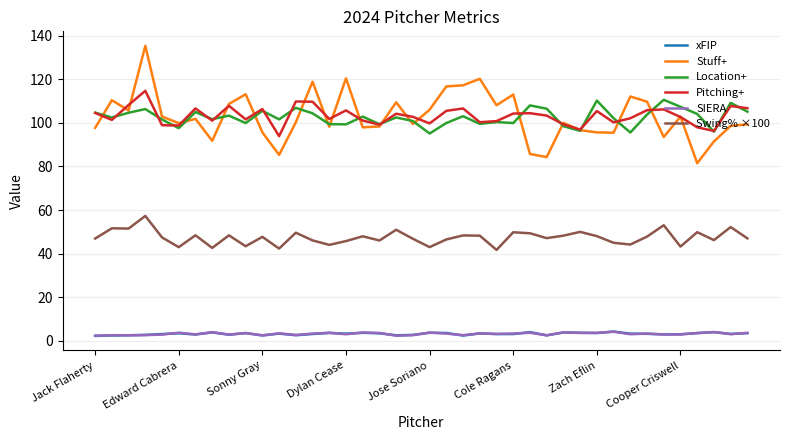

Which series has the largest range (max minus min)?

Stuff+